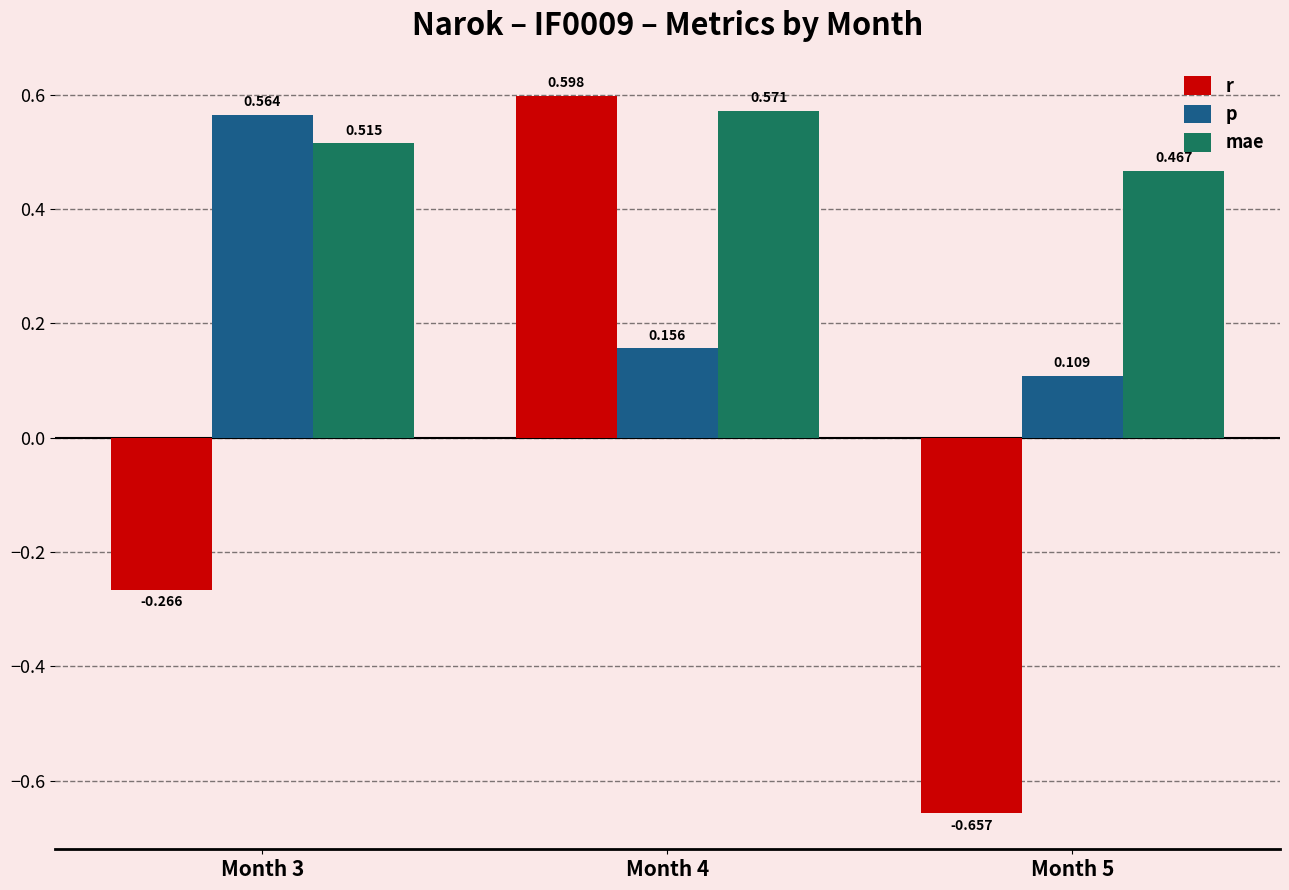

Rank the series by their average value, from lowest to highest.

r, p, mae